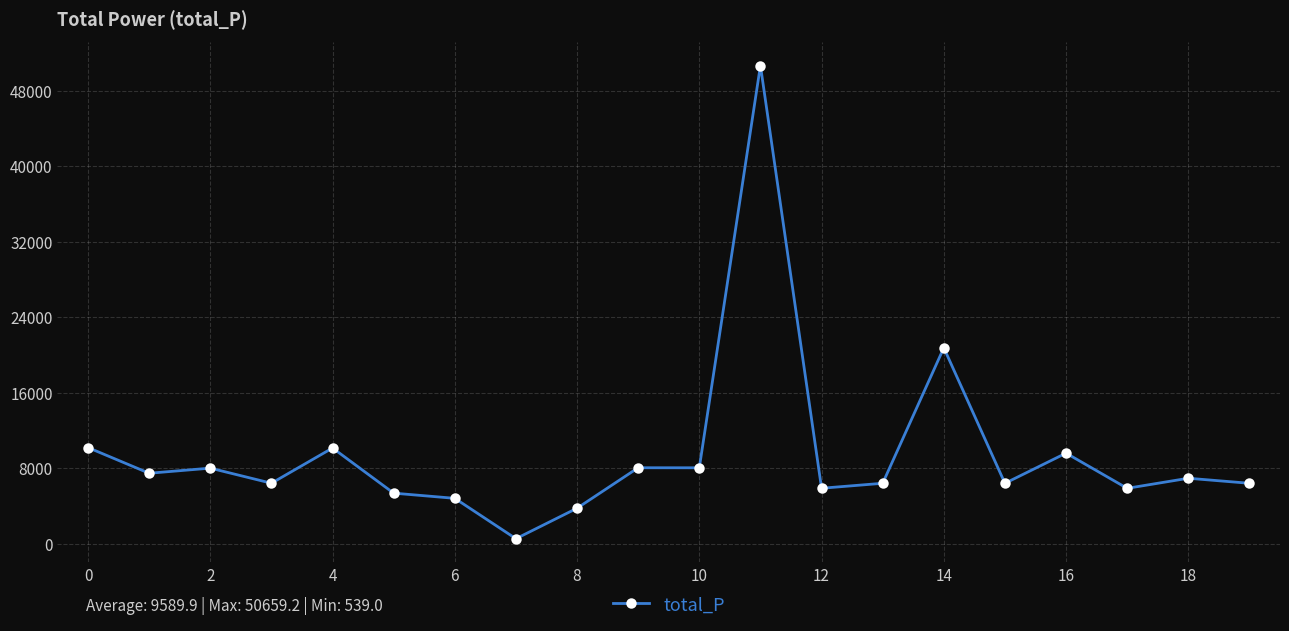

True or false: the data has more than 2 interior local peaks.

True